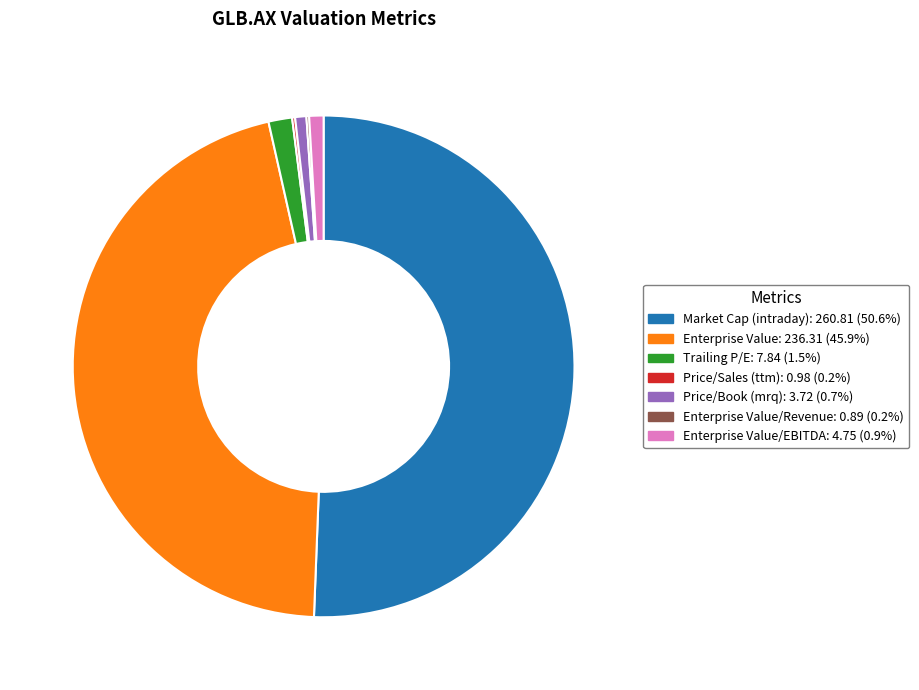

Which category accounts for the majority?

Market Cap (intraday)